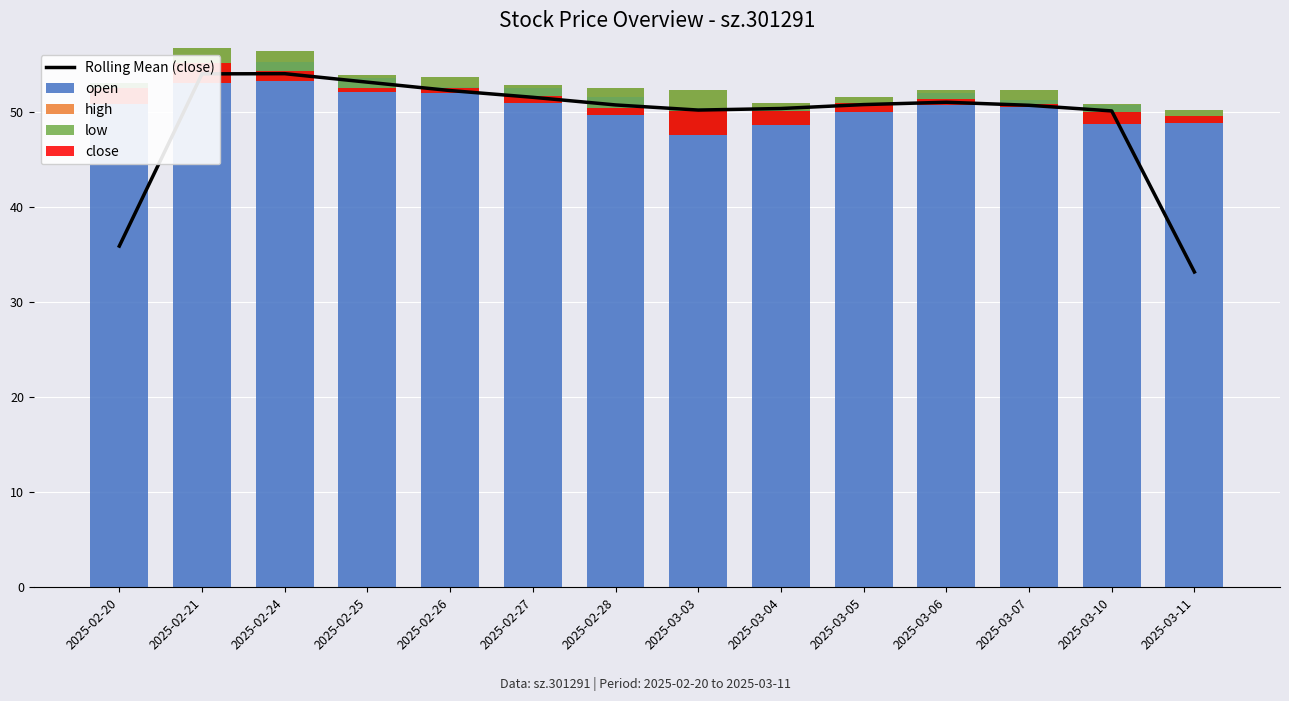

At which category does the chart reach its peak across all series?

2025-02-24